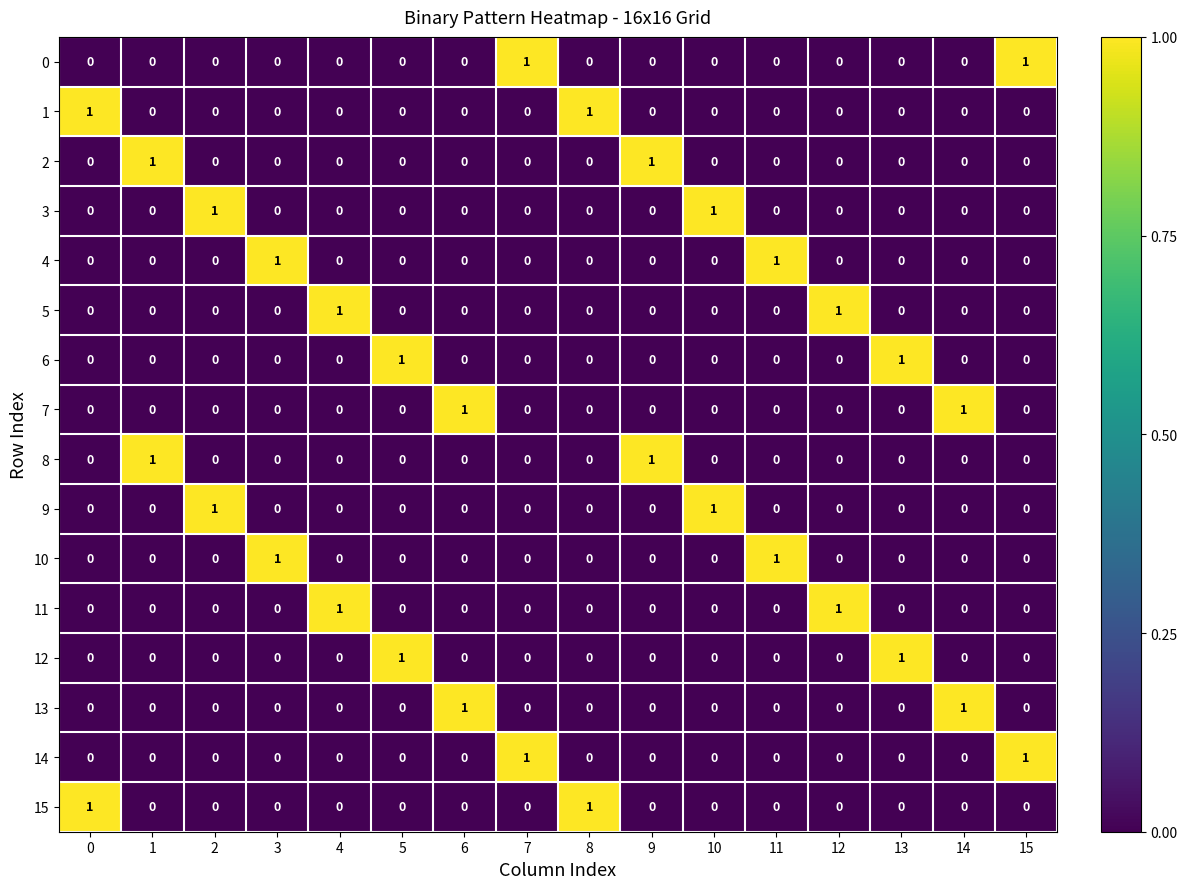

True or false: 10 has a value of 0 at 14.

True